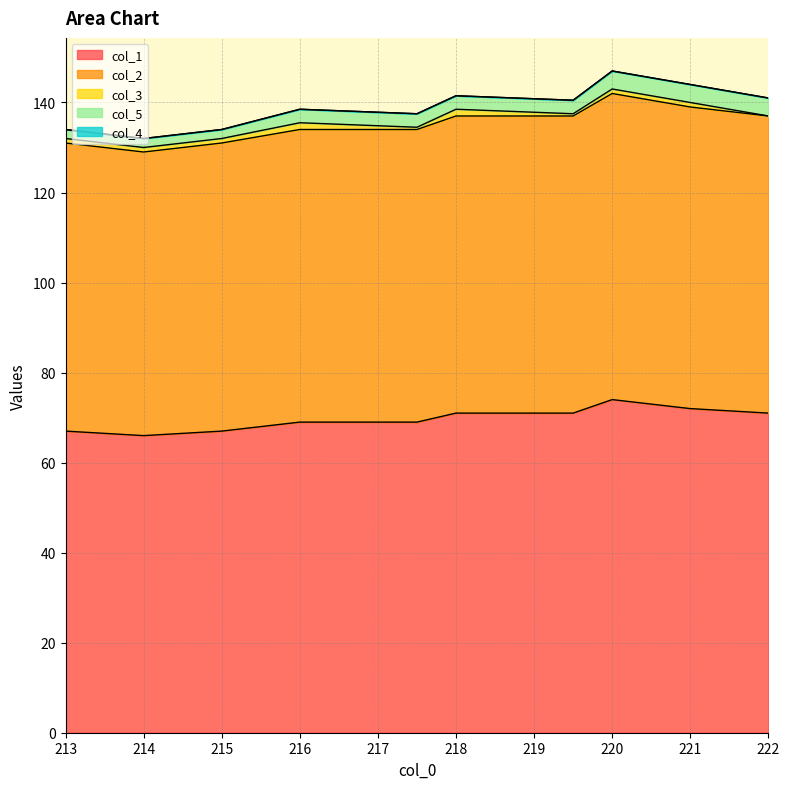

At which category is the sum across all series the highest?

220.0